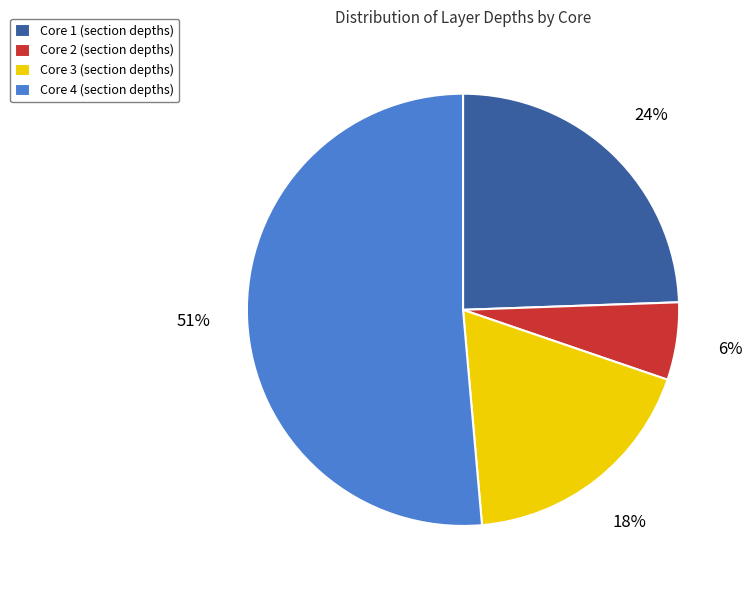

Approximately how many times larger is the value at Core 3 (section depths) compared to Core 1 (section depths)?

0.8